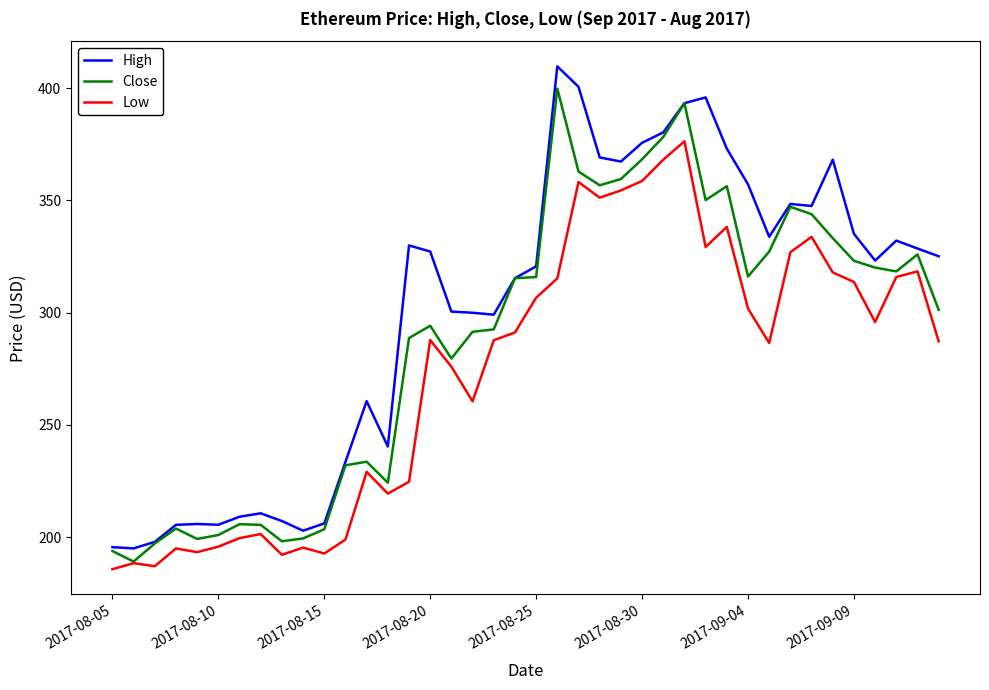

Which series has the largest total across all categories?

High